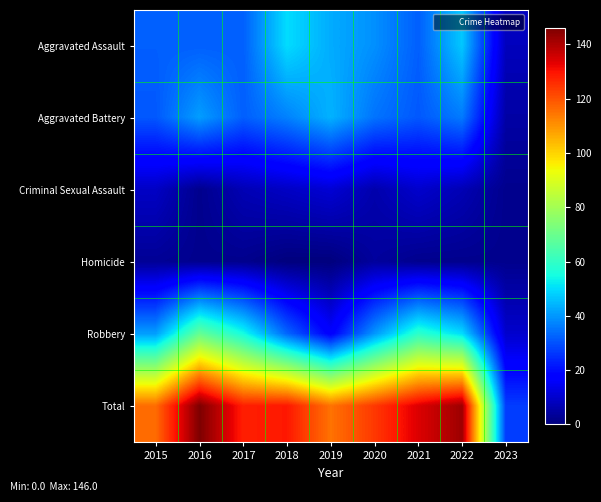

Reading left to right, what are all the values shown in this chart?

Aggravated Assault: 2015=32	2016=32	2017=32	2018=50	2019=43	2020=39	2021=32	2022=47	2023=8
Aggravated Battery: 2015=31	2016=41	2017=32	2018=37	2019=44	2020=35	2021=31	2022=36	2023=5
Criminal Sexual Assault: 2015=9	2016=2	2017=7	2018=9	2019=11	2020=6	2021=10	2022=7	2023=2
Homicide: 2015=3	2016=2	2017=2	2018=0	2019=0	2020=4	2021=2	2022=2	2023=2
Robbery: 2015=41	2016=69	2017=55	2018=33	2019=17	2020=40	2021=59	2022=50	2023=10
Total: 2015=116	2016=146	2017=128	2018=129	2019=115	2020=124	2021=134	2022=142	2023=27